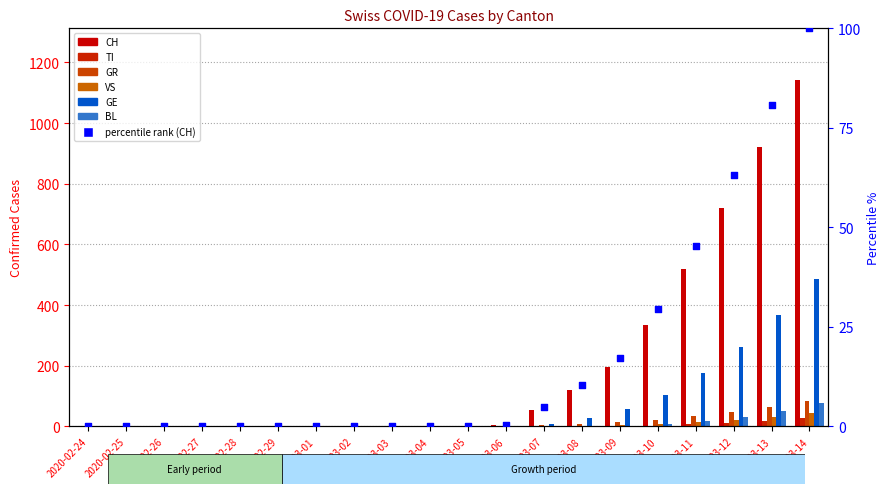

At which category is the sum across all series the highest?

2020-03-14